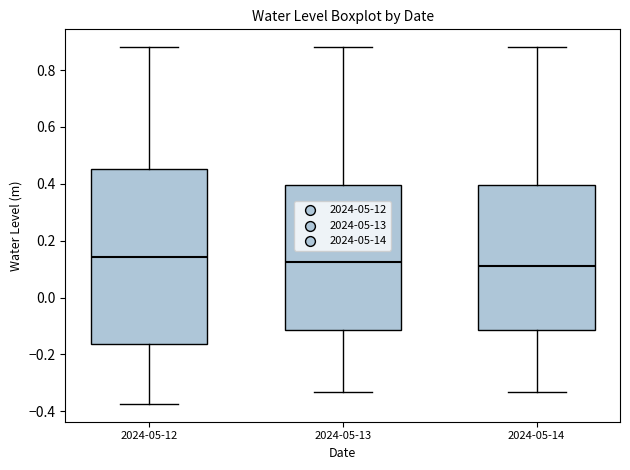

Reading left to right, read every box against the y-axis: the position of its median line, the range the box covers, and the ends of its whiskers. The values are not printed on the chart, so give them approximately, as read against the axis.

2024-05-12: median 0.14, box -0.16 to 0.46, whiskers -0.38 to 0.88
2024-05-13: median 0.12, box -0.12 to 0.40, whiskers -0.34 to 0.88
2024-05-14: median 0.12, box -0.12 to 0.40, whiskers -0.34 to 0.88